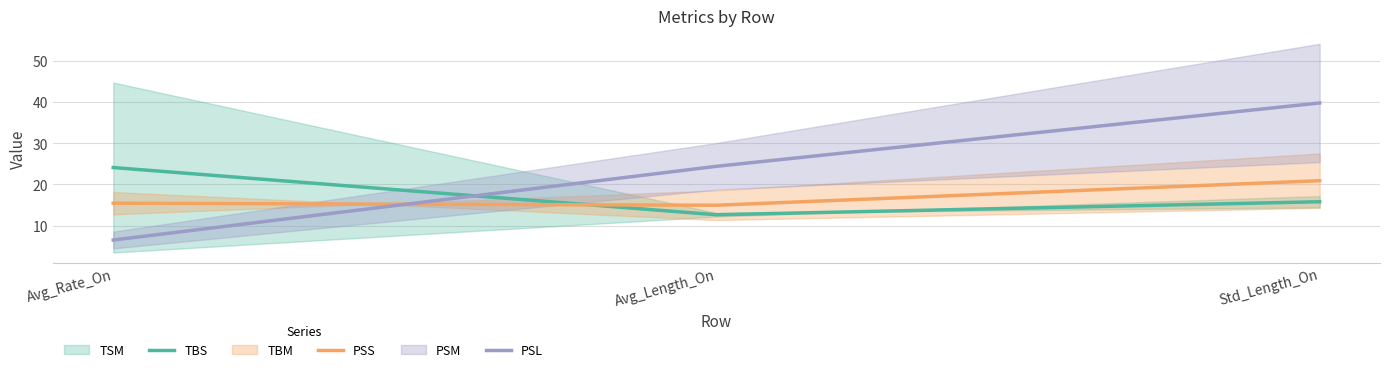

What is the difference between the maximum and second lowest values in the PSL series?

15.4